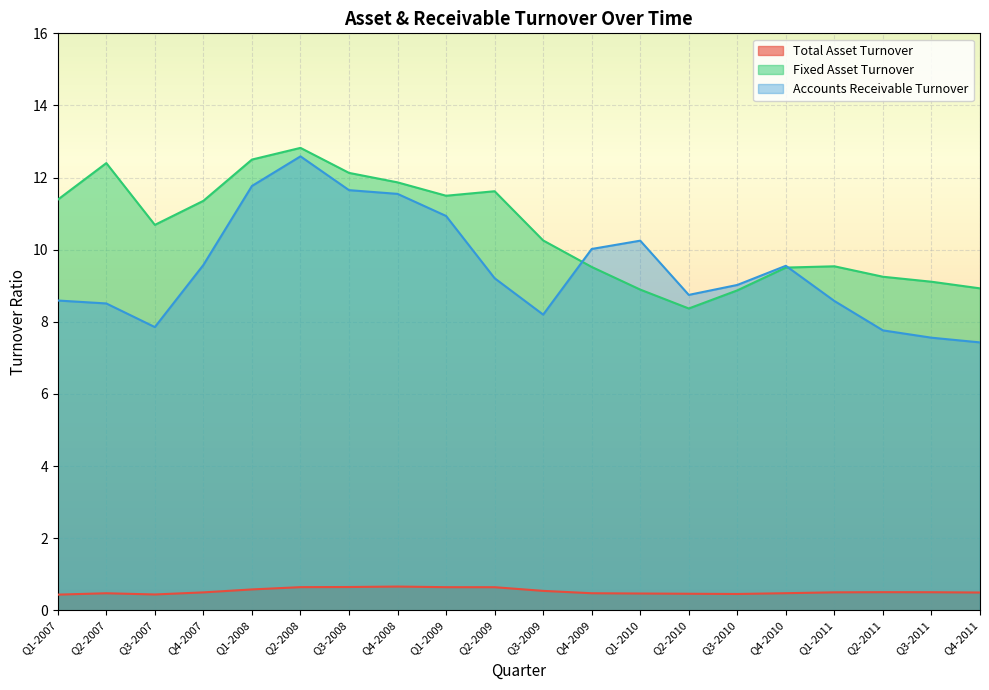

Reading left to right, list all the values displayed in this chart.

Total Asset Turnover: Q1-2007=0.4	Q2-2007=0.5	Q3-2007=0.4	Q4-2007=0.5	Q1-2008=0.6	Q2-2008=0.6	Q3-2008=0.6	Q4-2008=0.7	Q1-2009=0.6	Q2-2009=0.6	Q3-2009=0.5	Q4-2009=0.5	Q1-2010=0.5	Q2-2010=0.5	Q3-2010=0.5	Q4-2010=0.5	Q1-2011=0.5	Q2-2011=0.5	Q3-2011=0.5	Q4-2011=0.5
Fixed Asset Turnover: Q1-2007=11.4	Q2-2007=12.4	Q3-2007=10.7	Q4-2007=11.4	Q1-2008=12.5	Q2-2008=12.8	Q3-2008=12.1	Q4-2008=11.9	Q1-2009=11.5	Q2-2009=11.6	Q3-2009=10.3	Q4-2009=9.5	Q1-2010=8.9	Q2-2010=8.4	Q3-2010=8.9	Q4-2010=9.5	Q1-2011=9.5	Q2-2011=9.2	Q3-2011=9.1	Q4-2011=8.9
Accounts Receivable Turnover: Q1-2007=8.6	Q2-2007=8.5	Q3-2007=7.9	Q4-2007=9.6	Q1-2008=11.8	Q2-2008=12.6	Q3-2008=11.7	Q4-2008=11.5	Q1-2009=10.9	Q2-2009=9.2	Q3-2009=8.2	Q4-2009=10.0	Q1-2010=10.2	Q2-2010=8.7	Q3-2010=9.0	Q4-2010=9.6	Q1-2011=8.6	Q2-2011=7.8	Q3-2011=7.6	Q4-2011=7.4